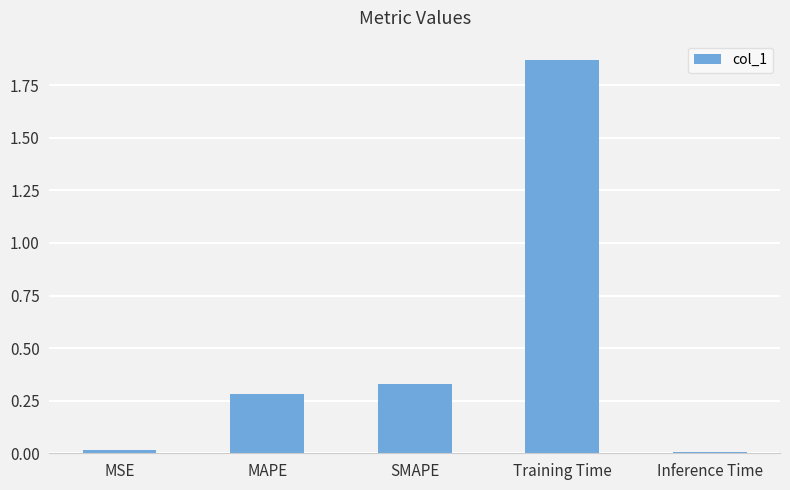

What is the change in value from SMAPE to Training Time?

+1.5